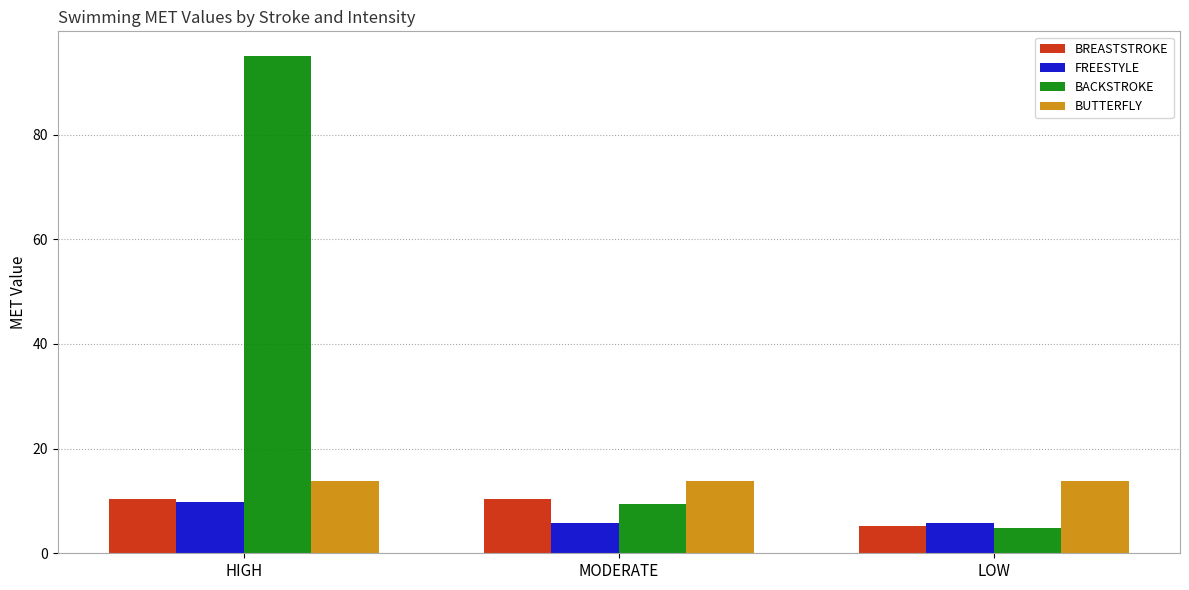

Are the bars horizontal?

No